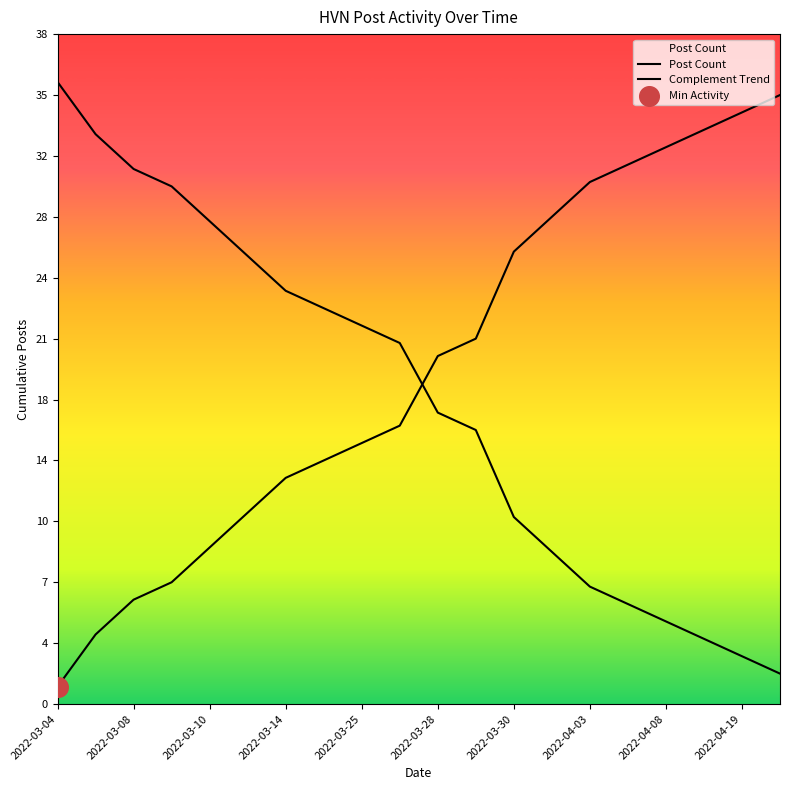

Does the chart have visible grid lines?

No